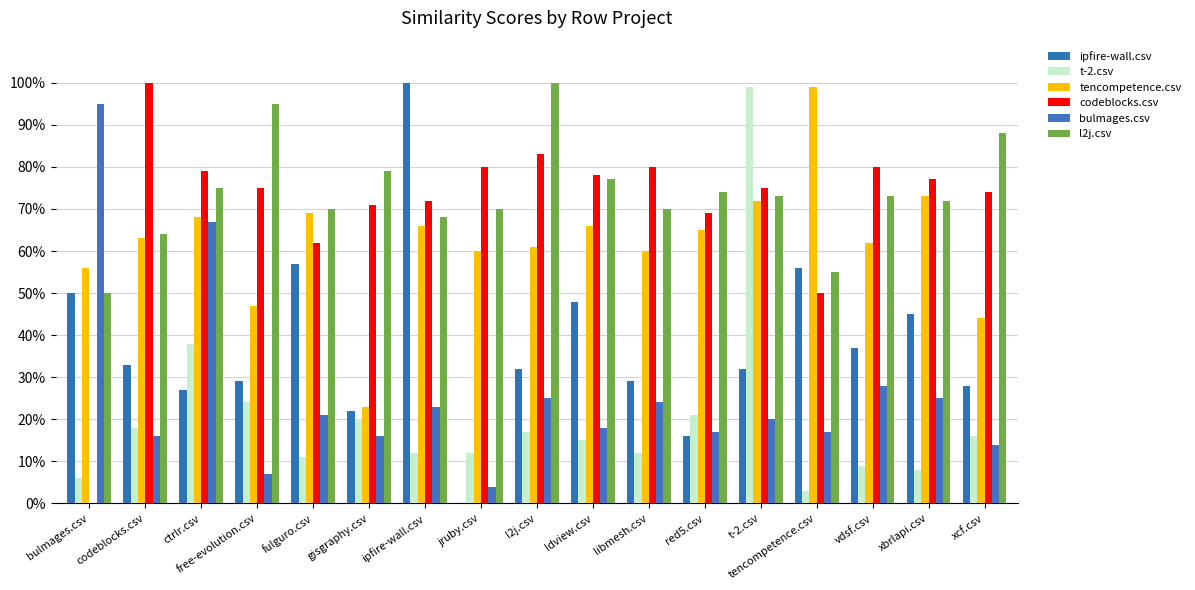

Does the chart contain stacked bars?

No